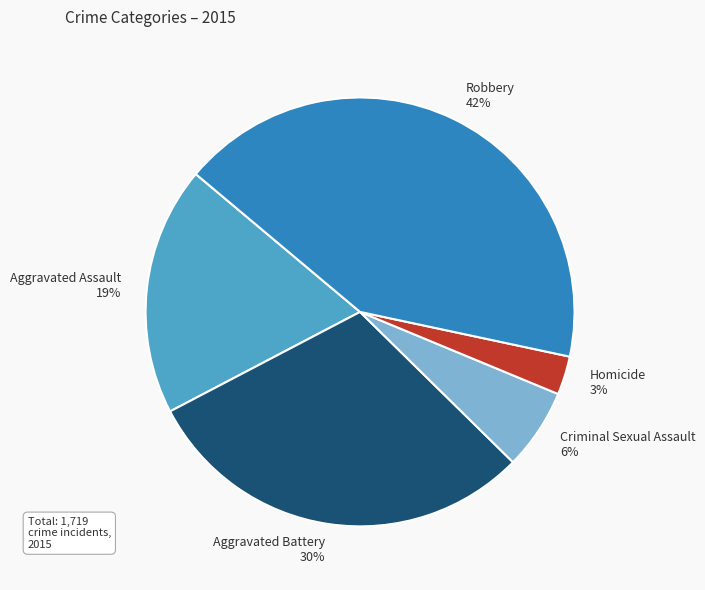

Rank the categories by value from lowest to highest.

Homicide, Criminal Sexual Assault, Aggravated Assault, Aggravated Battery, Robbery